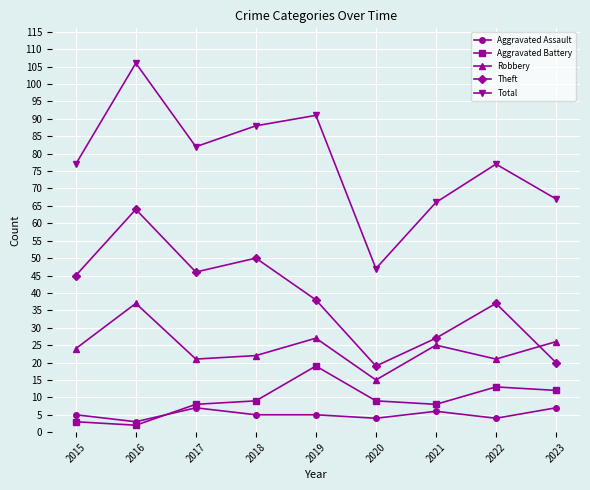

Reading left to right, what are all the values shown in this chart?

Aggravated Assault: 5	3	7	5	5	4	6	4	7
Aggravated Battery: 3	2	8	9	19	9	8	13	12
Robbery: 24	37	21	22	27	15	25	21	26
Theft: 45	64	46	50	38	19	27	37	20
Total: 77	106	82	88	91	47	66	77	67